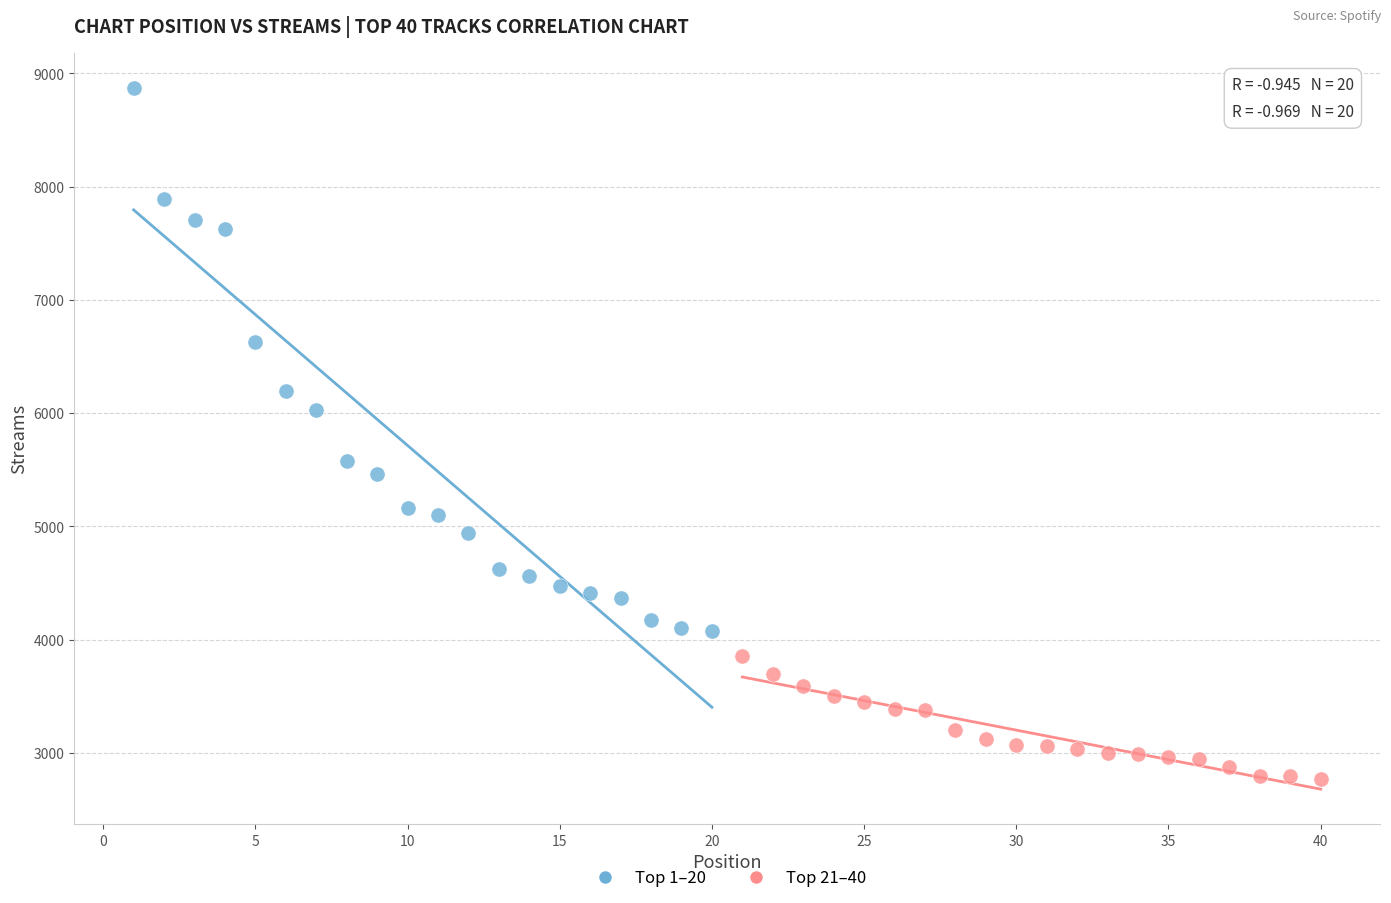

Which series has the largest Y range (max minus min)?

Top 1–20